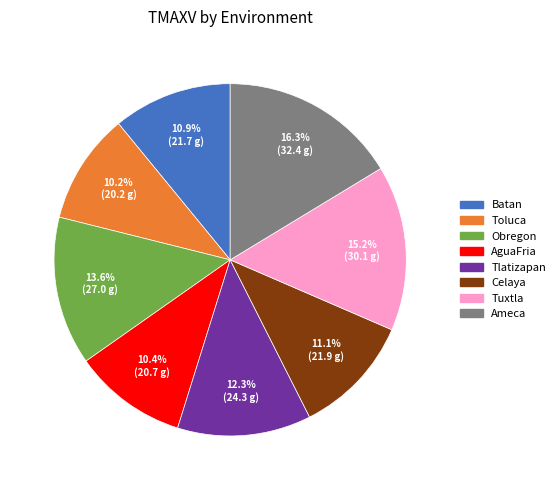

What is the ratio of the value at Ameca to the value at Batan?

1.5